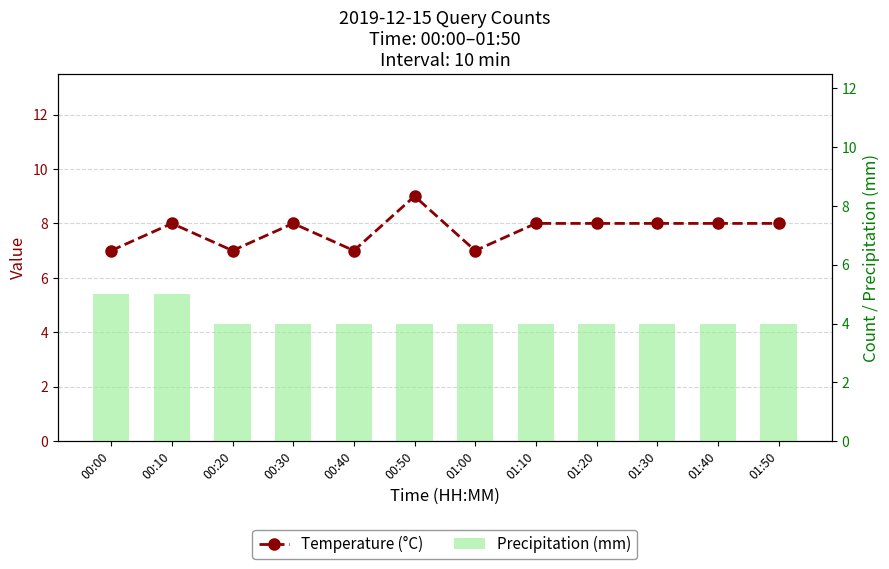

How many data points in Temperature (°C) are less than 8?

4